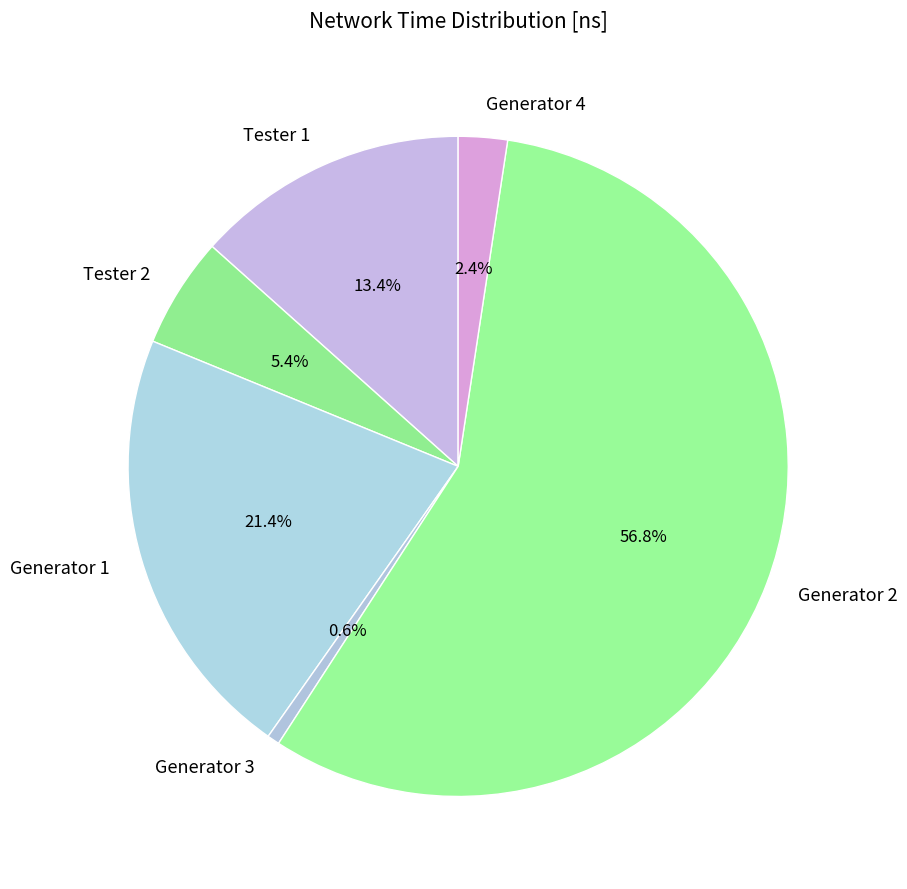

Between Generator 3 and Generator 1, which is larger?

Generator 1